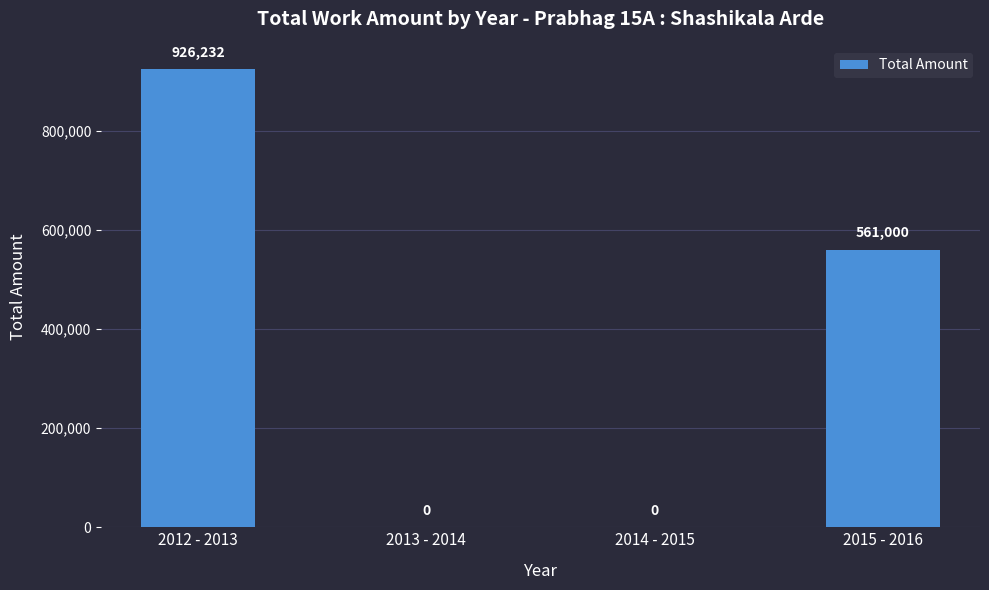

The value at 2015 - 2016 is 321649. True or false?

False